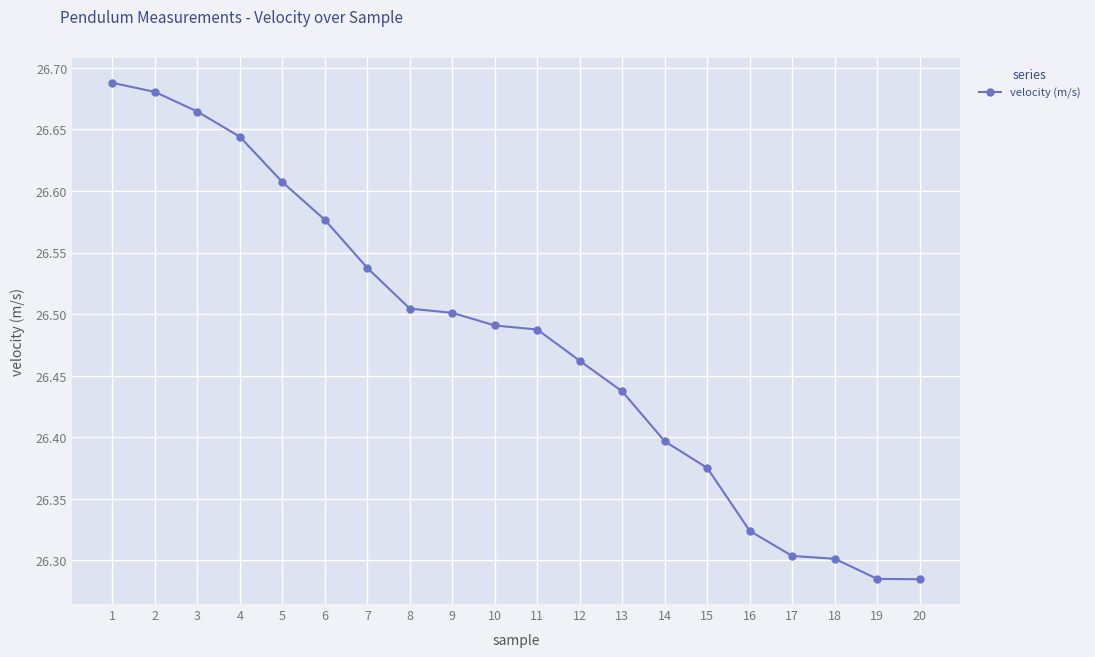

The value at 15 is 26.4. True or false?

True